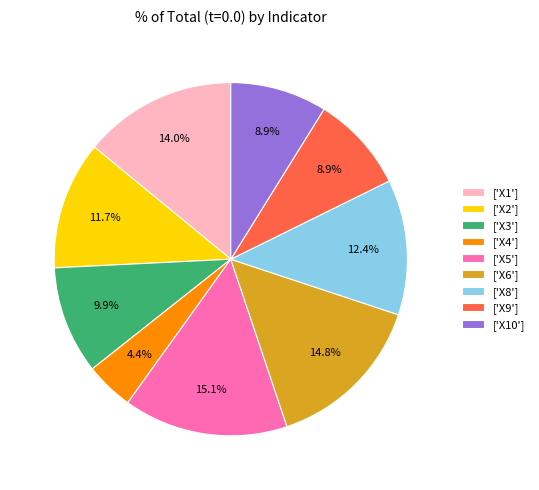

What percentage is NOT represented by ['X4']?

95.6%